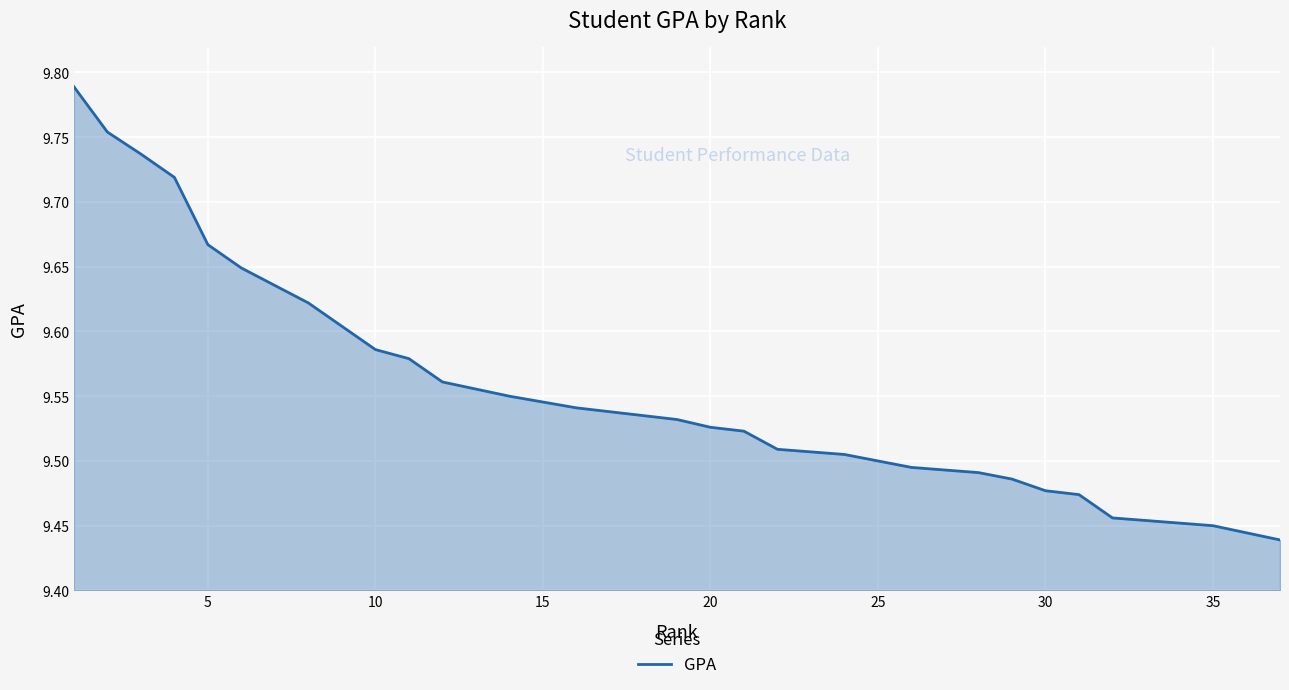

True or false: the data shows 12.3 at 35.

False